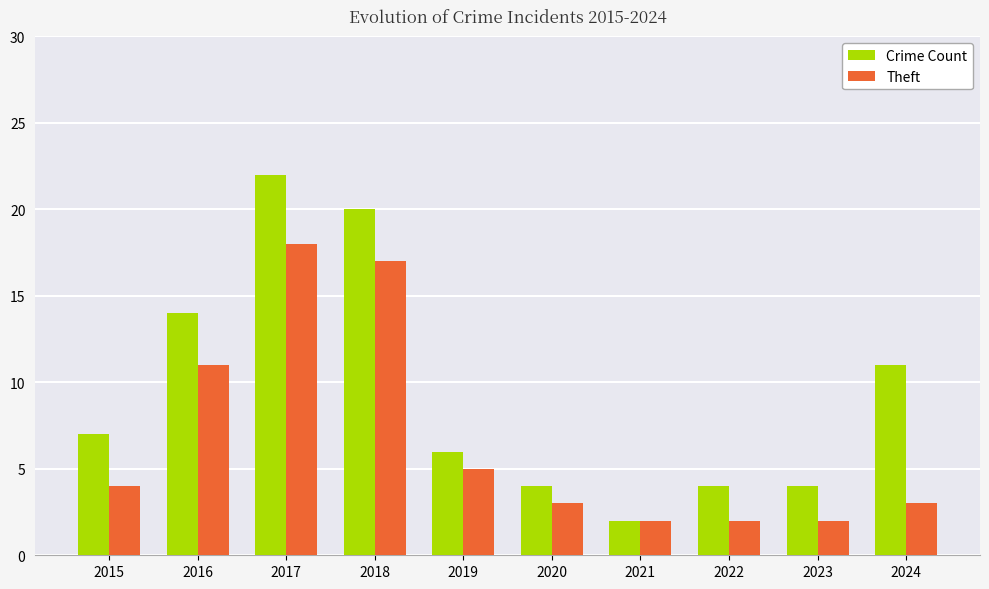

The Crime Count series shows 6 at 2019. True or false?

True